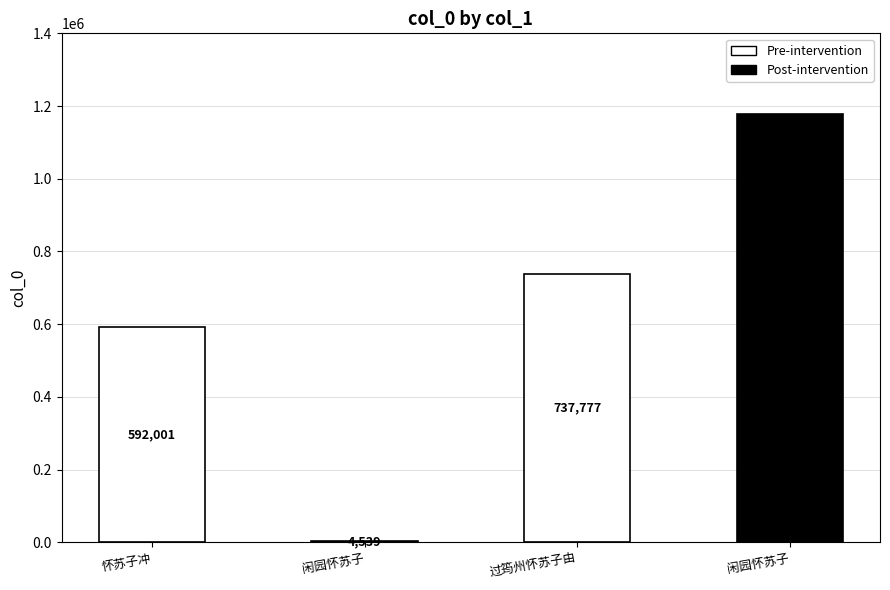

What is the value of the 2nd bar from the left?

4539